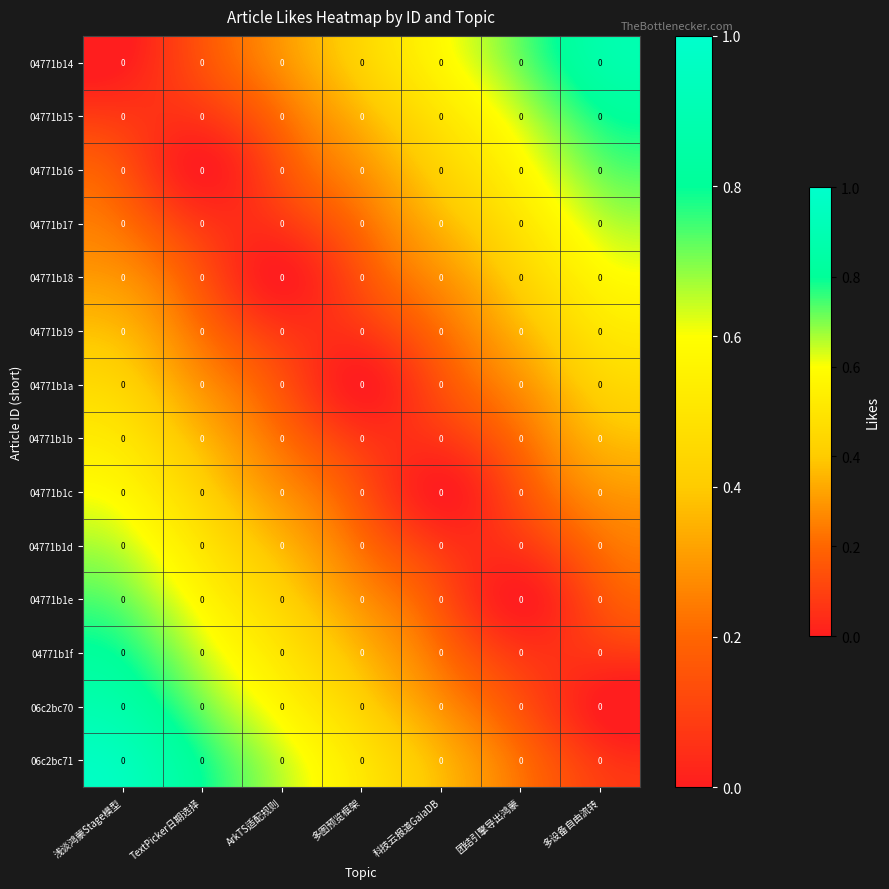

At how many categories does at least one series exceed 0?

7